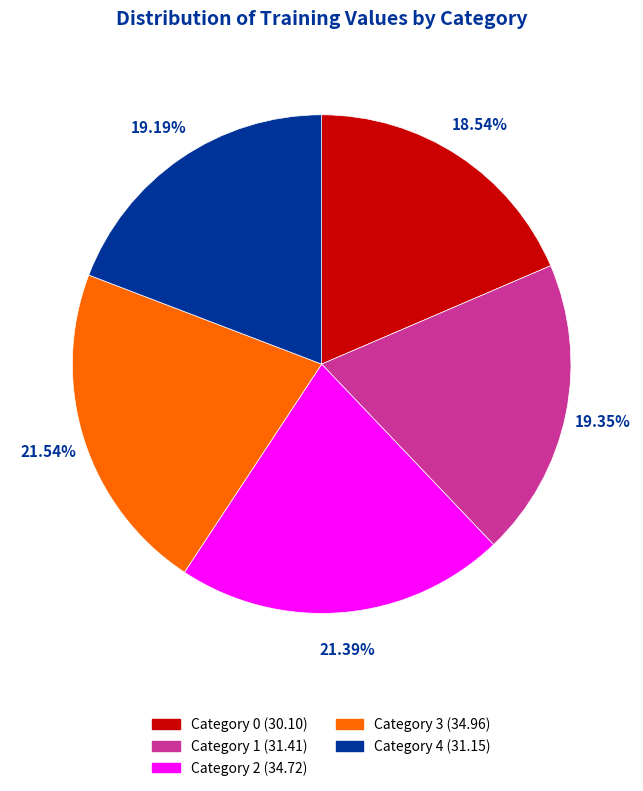

Is there a majority slice in this chart?

No